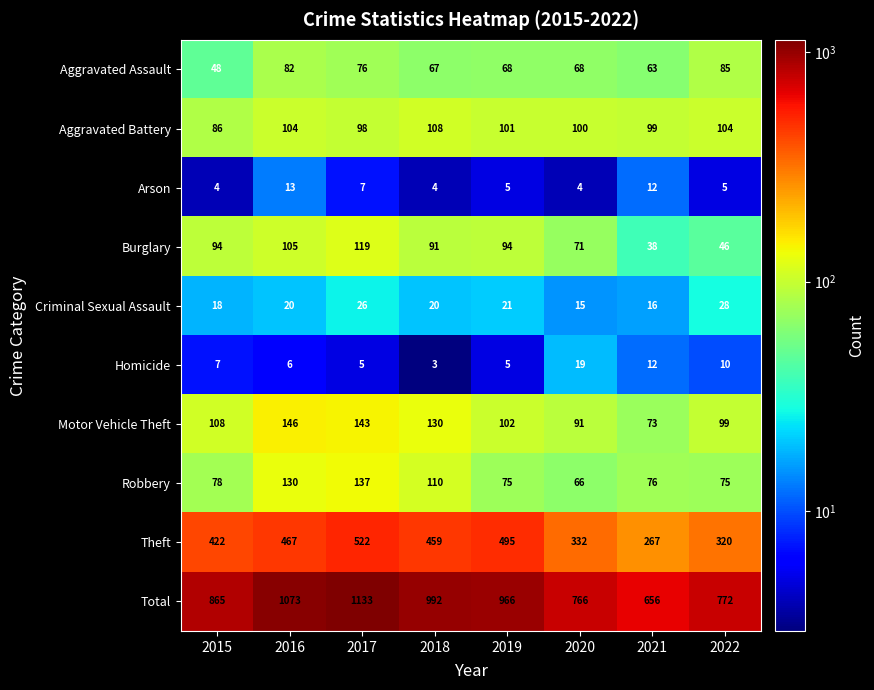

At which label does Total first exceed 966?

2016